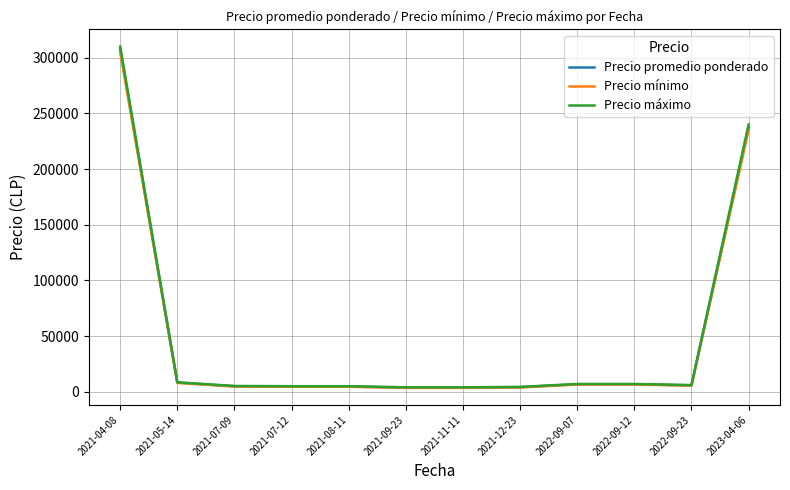

Which series has the largest range (max minus min)?

Precio máximo